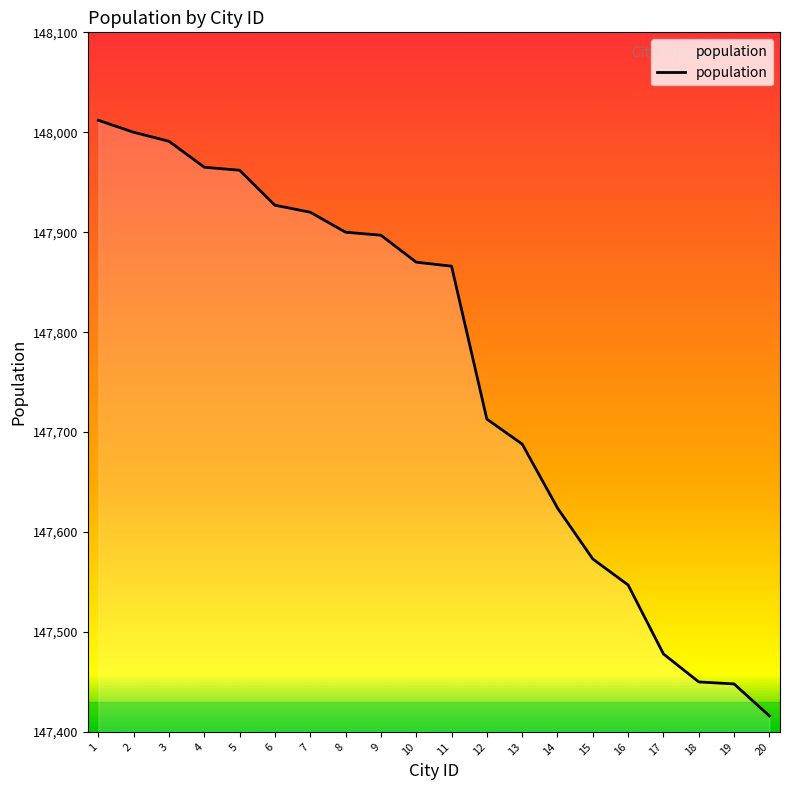

What is the smallest value displayed?

147416